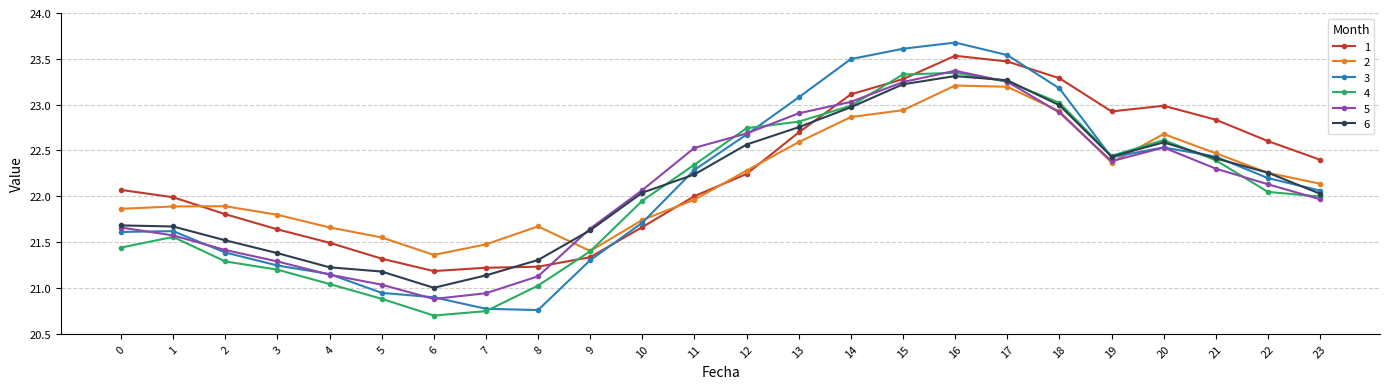

The value of 2 at 19 is 22.4. True or false?

True